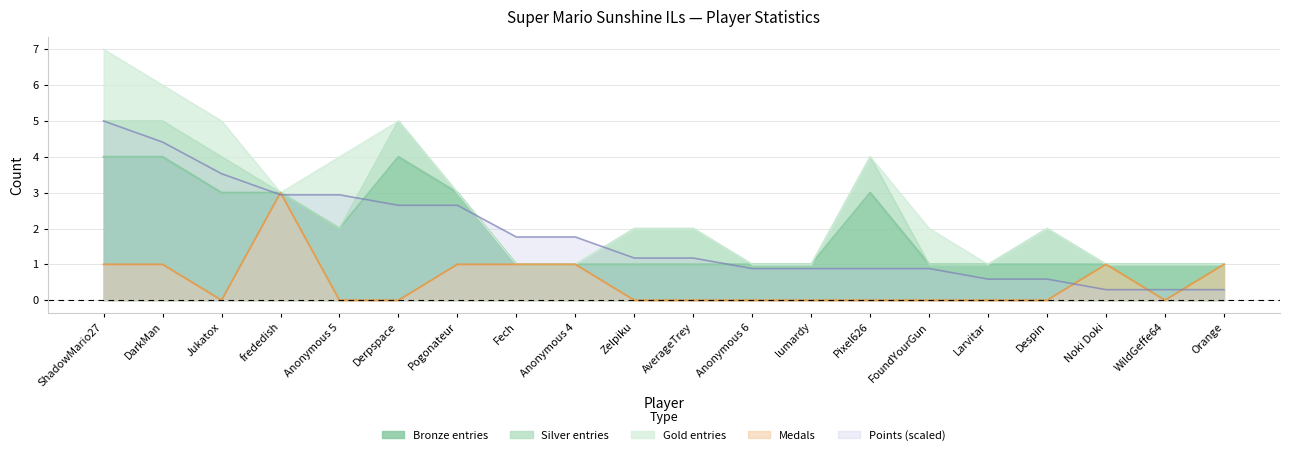

After their last crossing, which series has the higher values: Bronze or Points?

Bronze